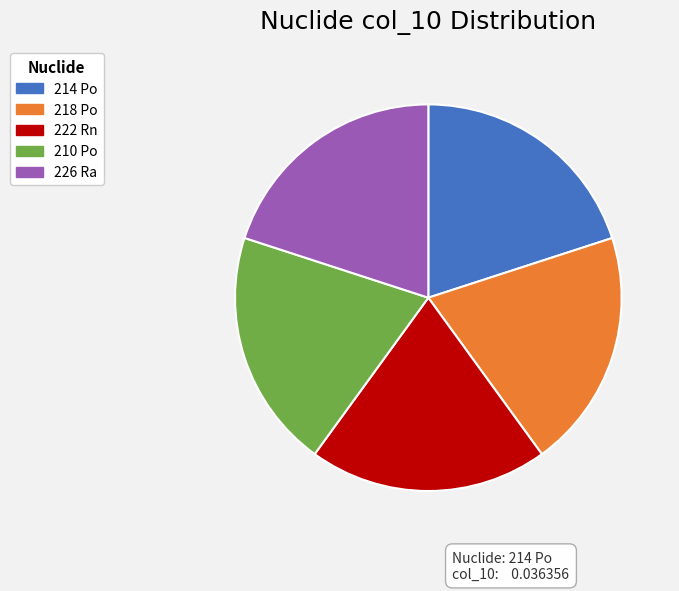

Does 222 Rn account for over 50% of the chart?

No